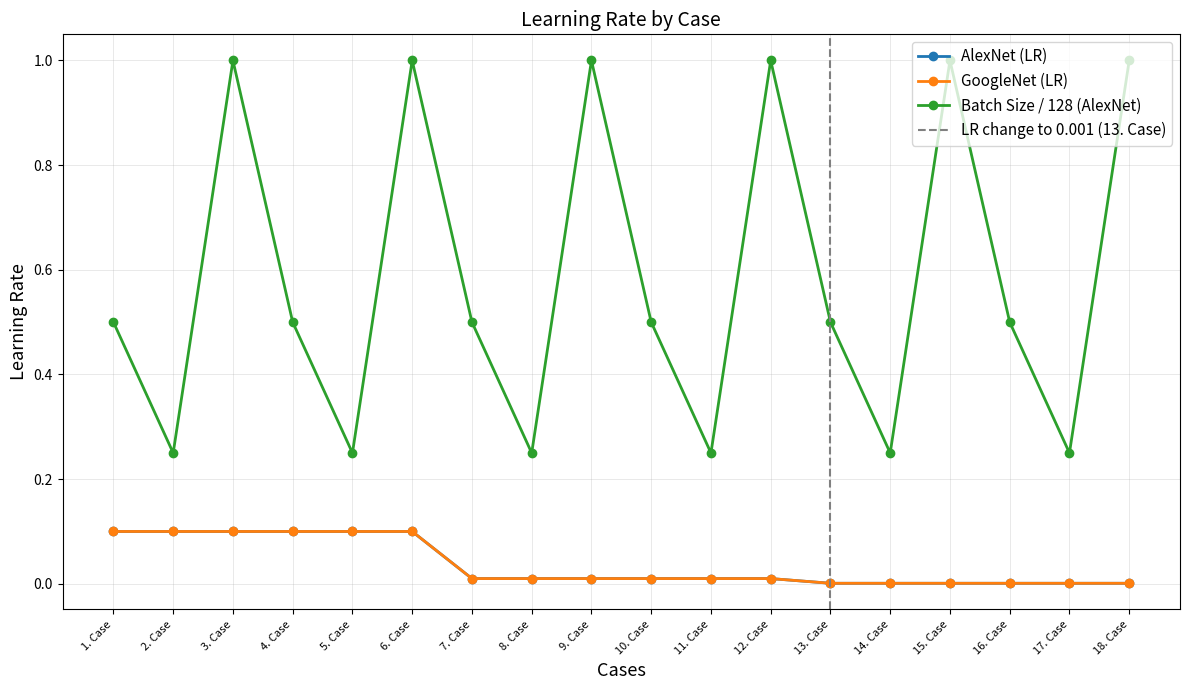

The Batch Size (AlexNet) series shows 0.4 at 12. Case. True or false?

False